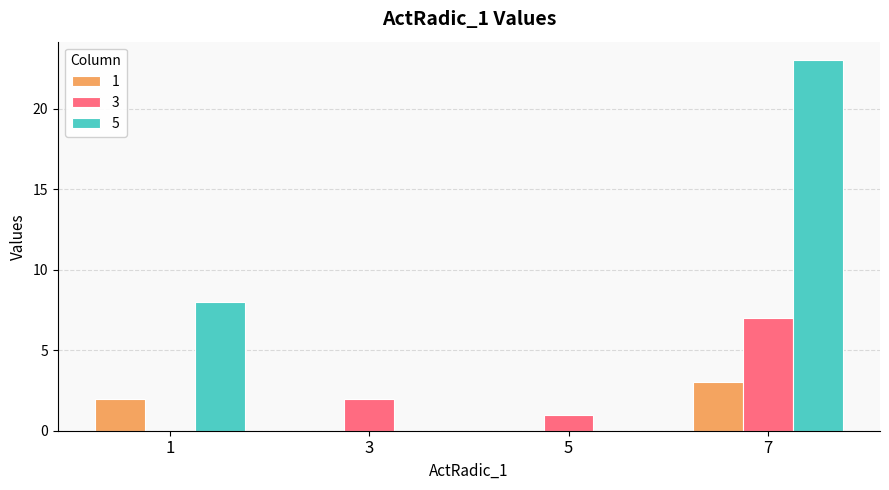

Is the value of 5 at 1 greater than the value of 3 at 7?

Yes